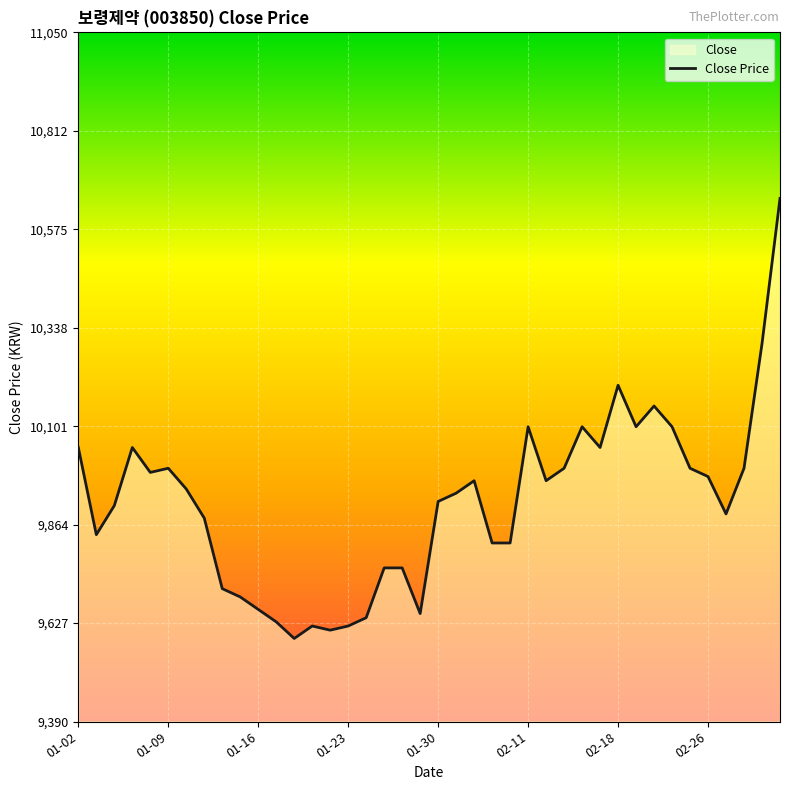

What is the minimum value shown in the chart?

9590